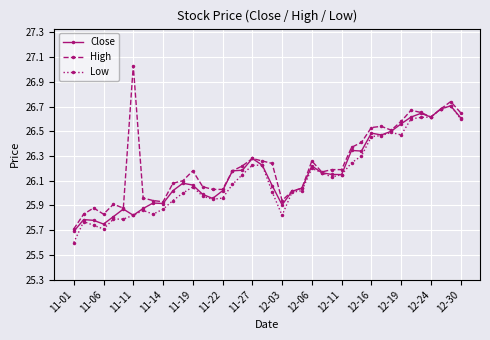

At how many categories does at least one series exceed 25?

40